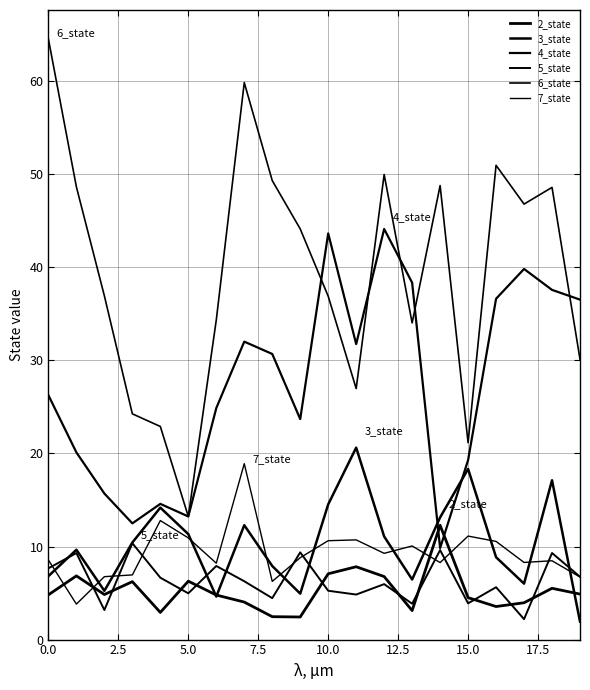

How many lines are shown in the chart?

6